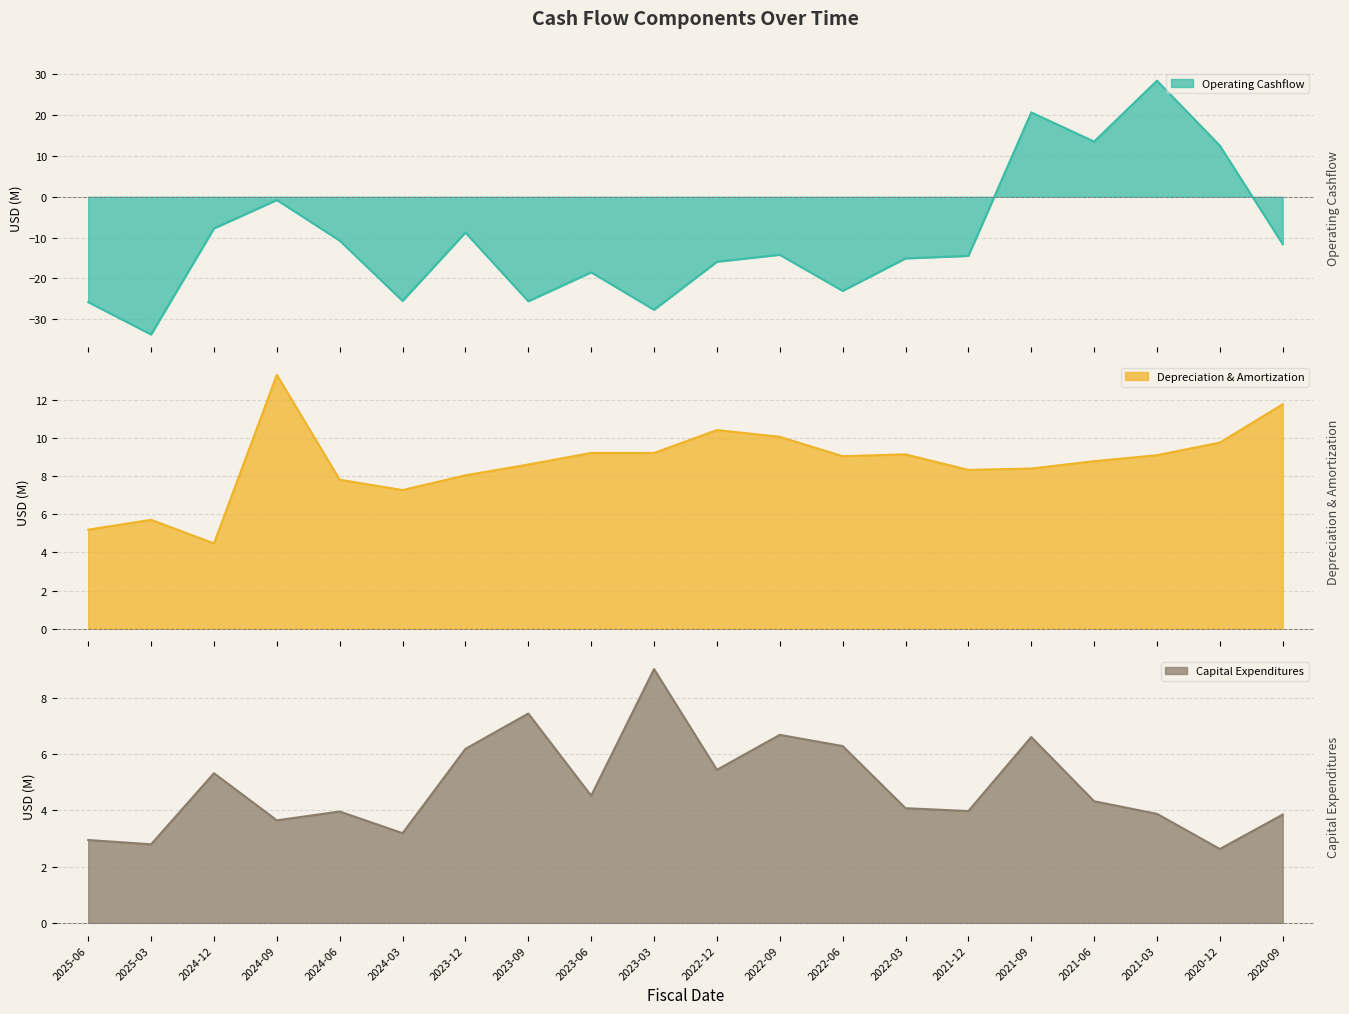

How many data points in operatingCashflow are above -14?

9